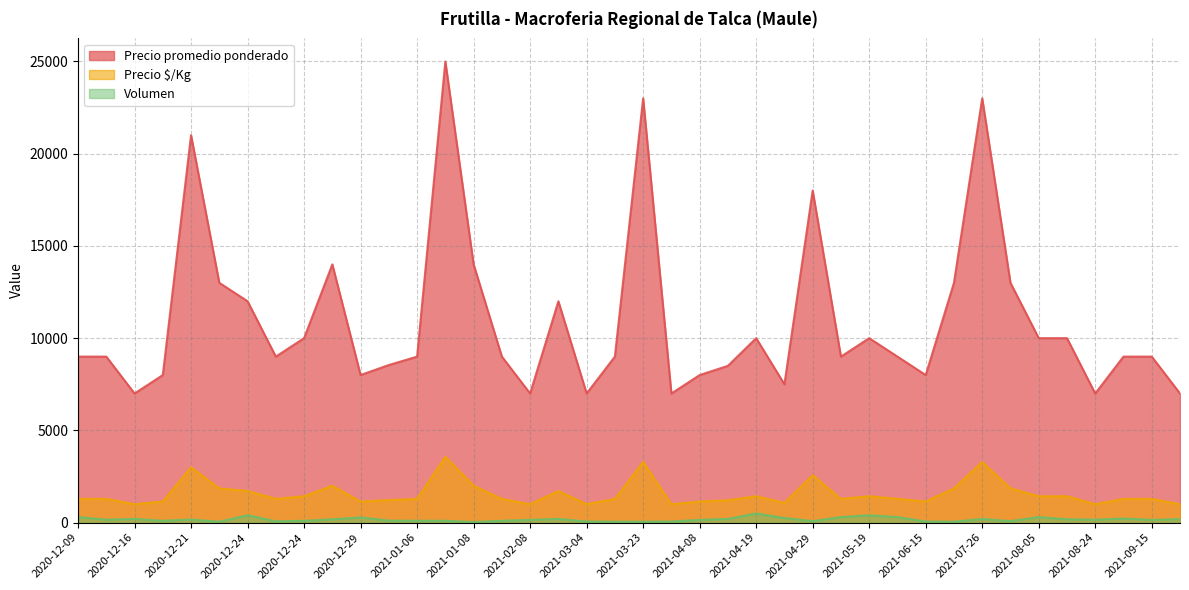

Does the chart display data point markers on the line(s)?

No